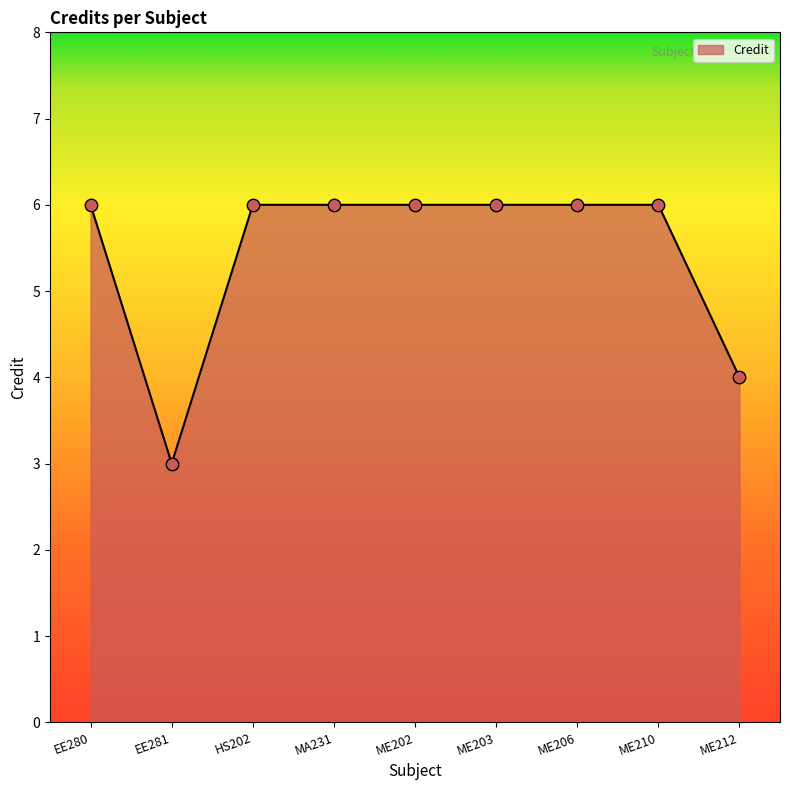

What is the change in value from EE281 to ME212?

+1